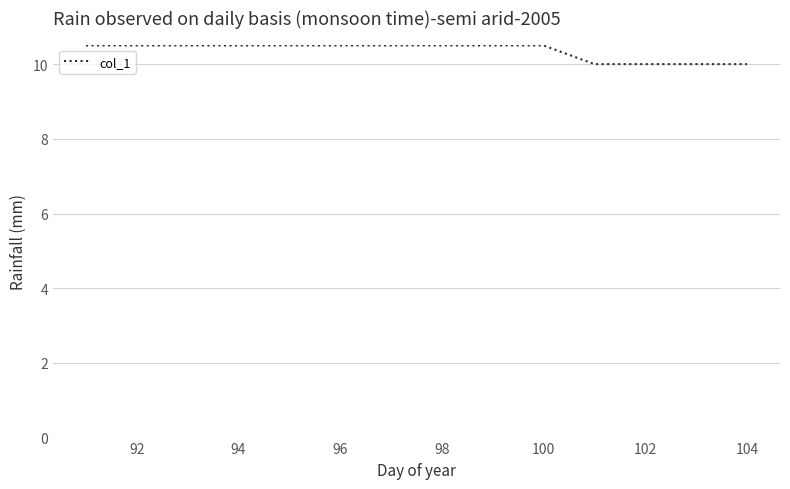

What is the minimum value shown in the chart?

10.0